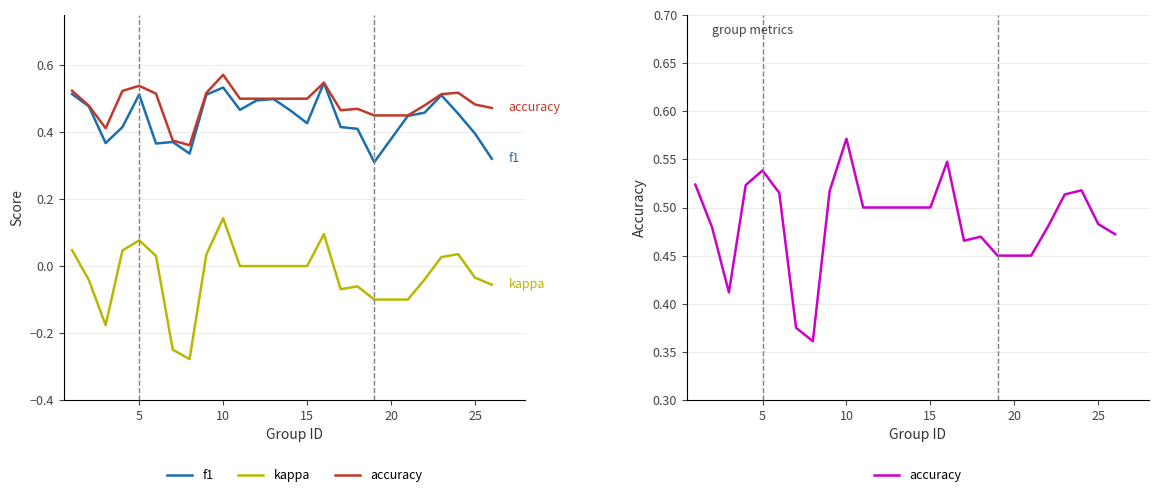

Is the value of accuracy at 24 greater than the value of f1 at 21?

No